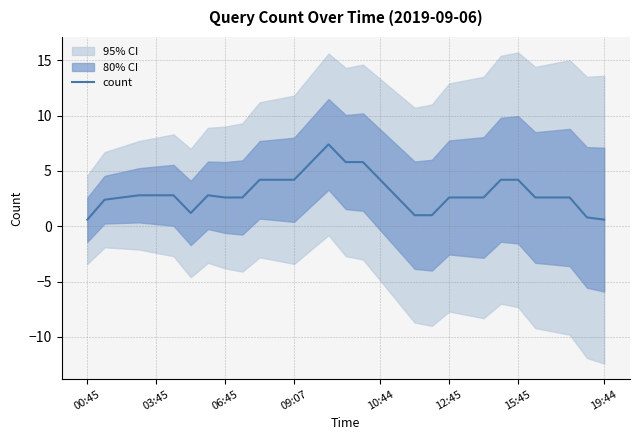

Reading right to left, list all the values displayed in this chart.

0.6	0.8	2.6	2.6	2.6	4.2	4.2	2.6	2.6	2.6	1.0	1.0	2.6	4.2	5.8	5.8	7.4	5.8	4.2	4.2	4.2	2.6	2.6	2.8	1.2	2.8	2.8	2.8	2.6	2.4	0.6